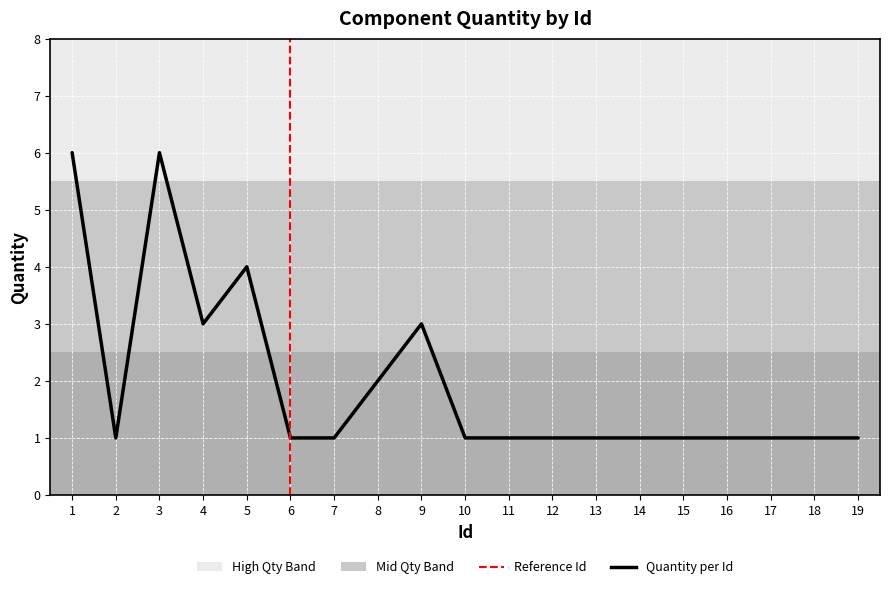

How many values are between 1 and 3?

16